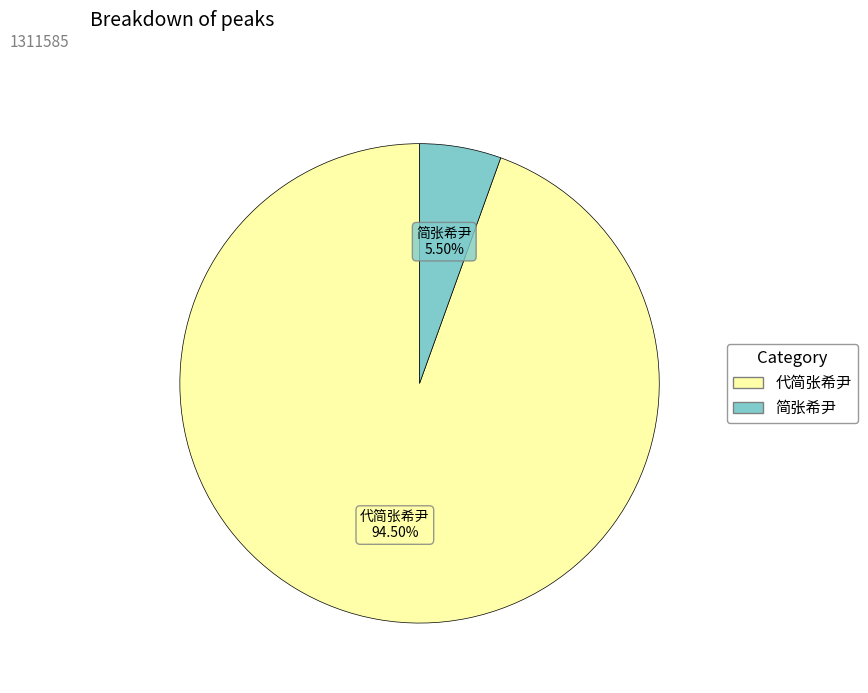

Rank the categories by value from highest to lowest.

代简张希尹, 简张希尹